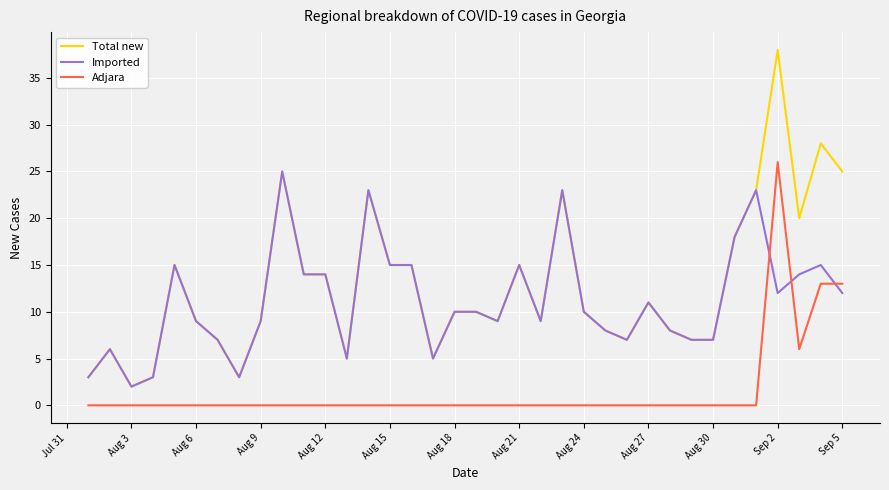

True or false: Total new and Adjara intersect in this chart.

False